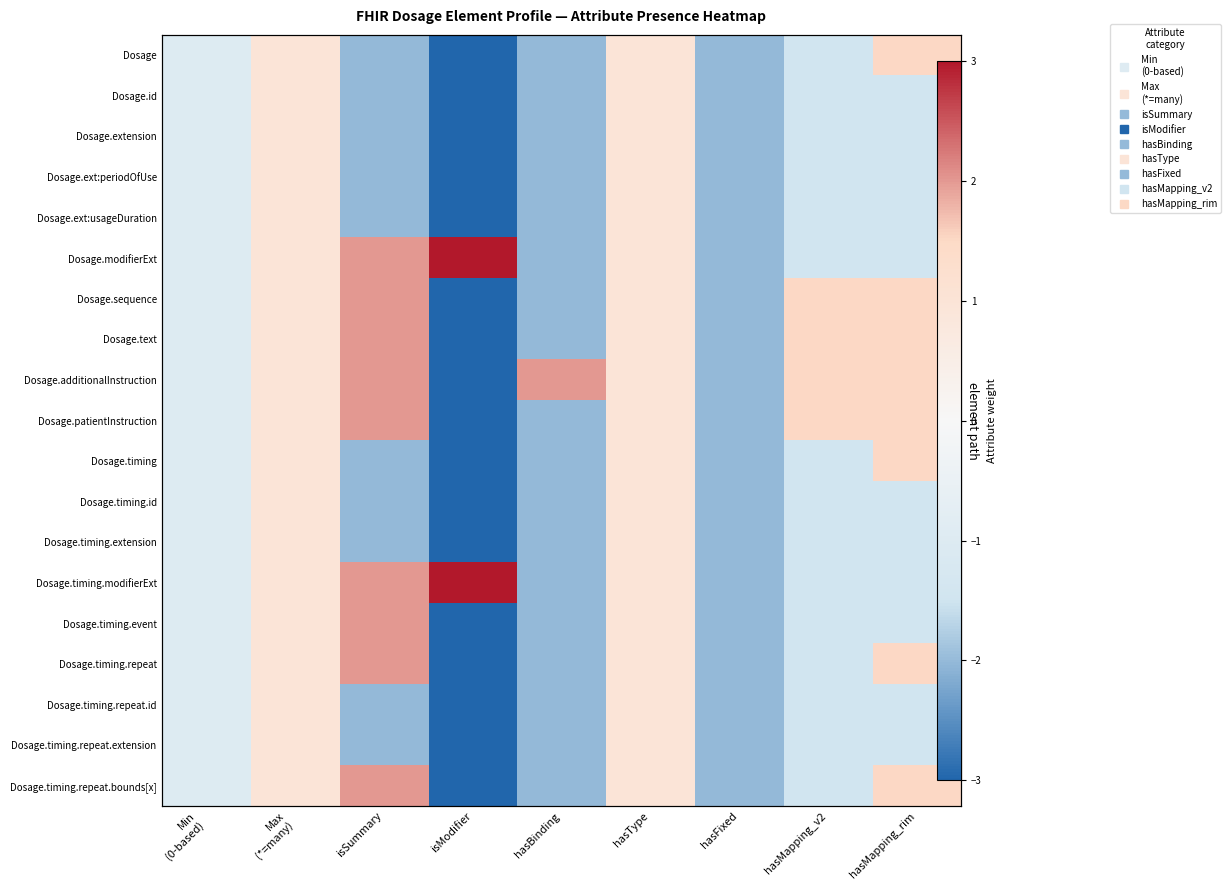

How many values in the Dosage series exceed -1?

3